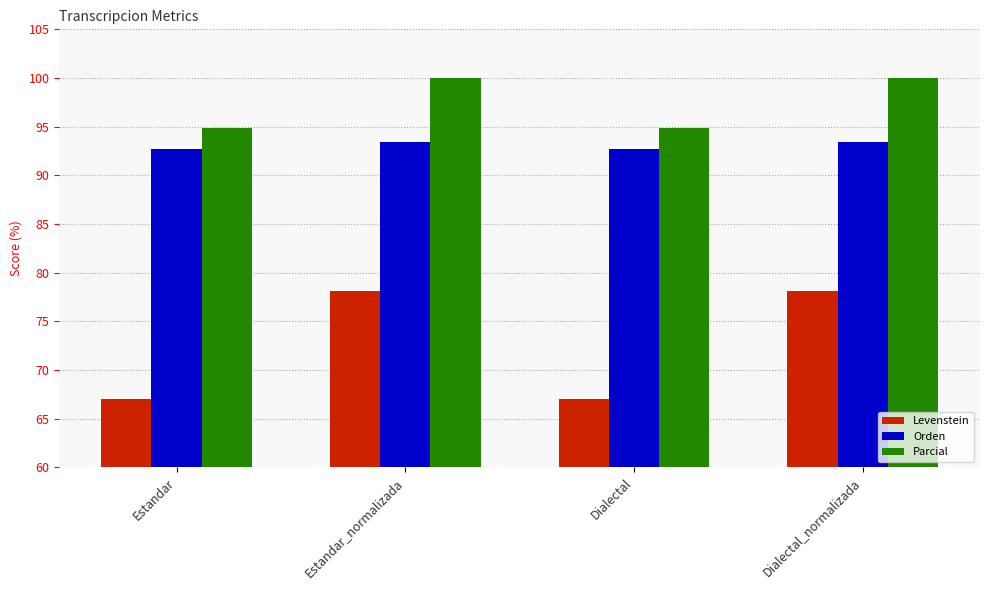

What is the label of the 3rd bar from the left?

Dialectal